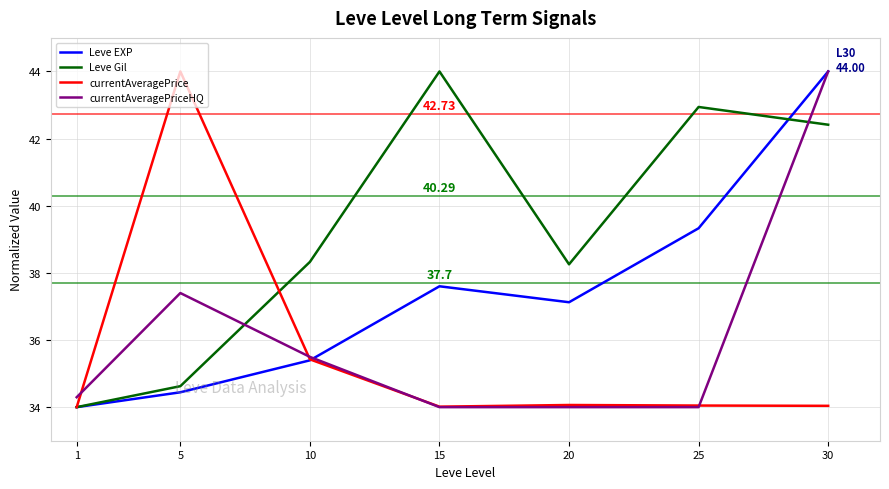

What is the spread (max minus min) of values at 20?

4.3